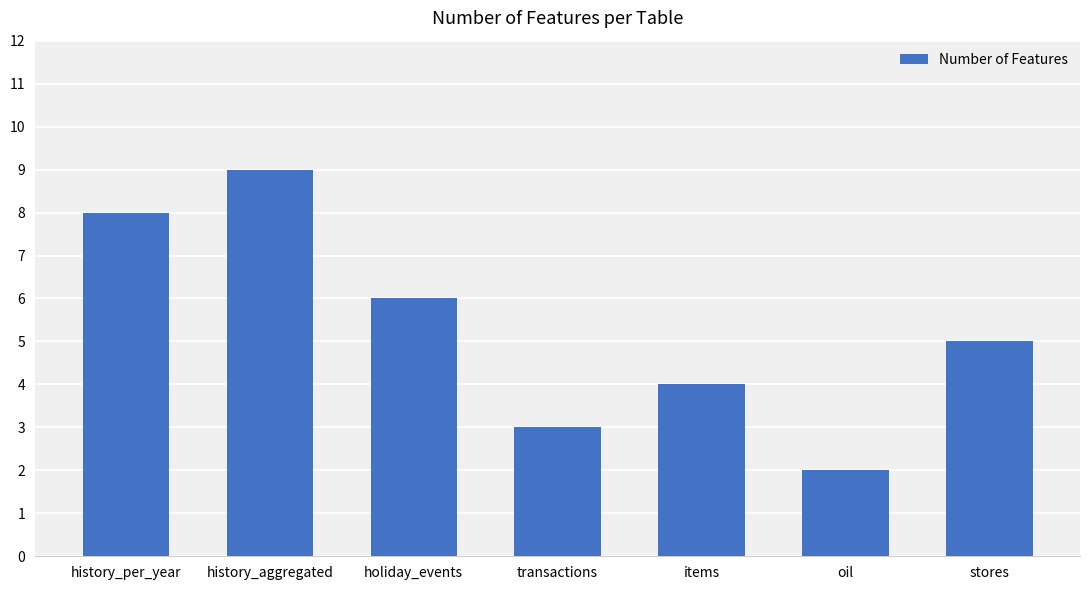

Which label corresponds to the largest value in the chart?

history_aggregated